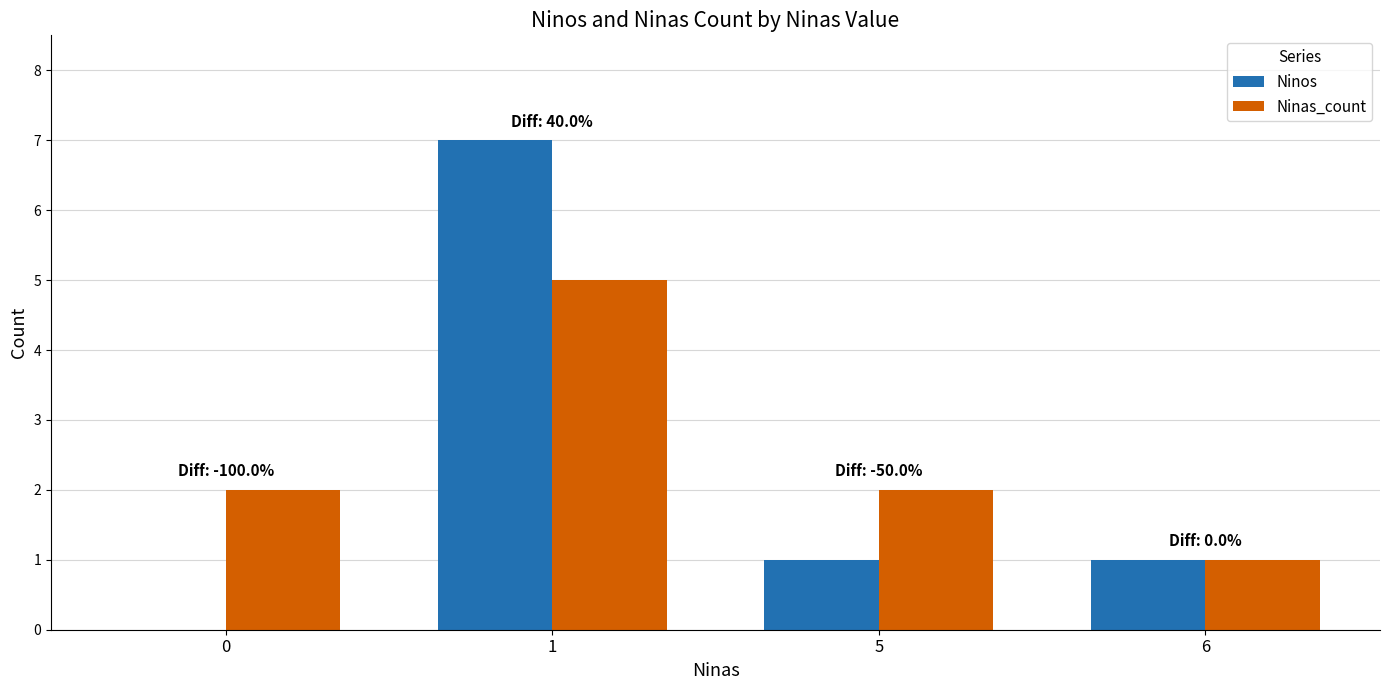

What is the spread (max minus min) of values at 1?

2